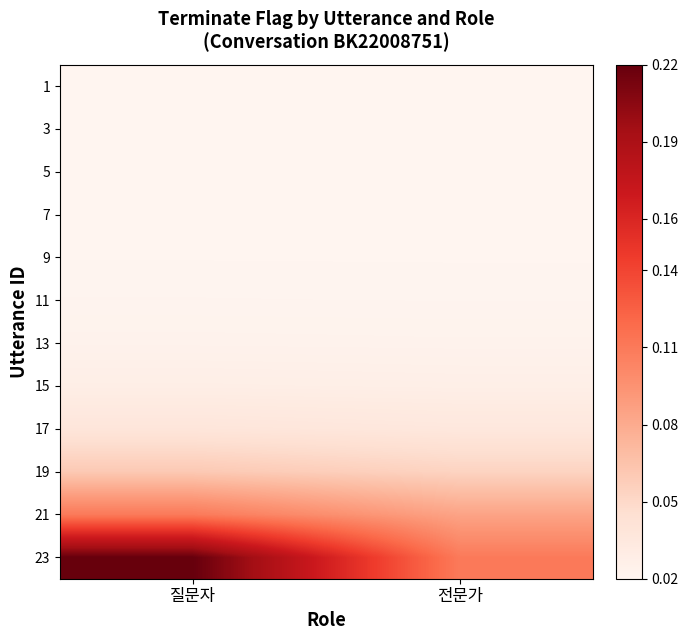

How many distinct data groups are displayed?

12